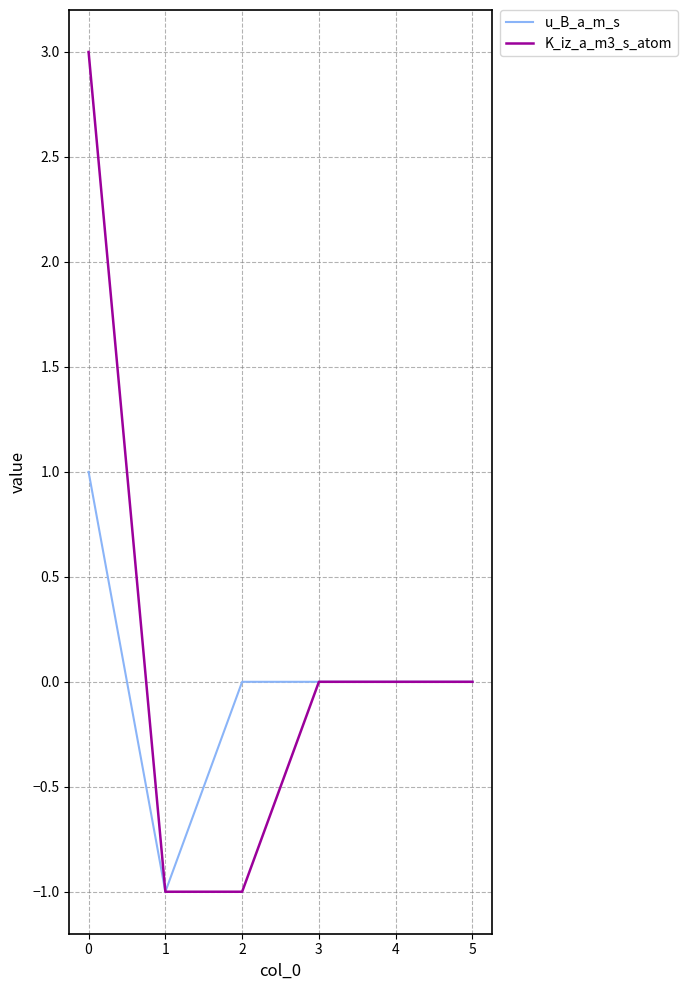

Reading left to right, transcribe all the data shown in this chart.

u_B_a_m_s: 1	-1	0	0	0	0
K_iz_a_m3_s_atom: 3	-1	-1	0	0	0